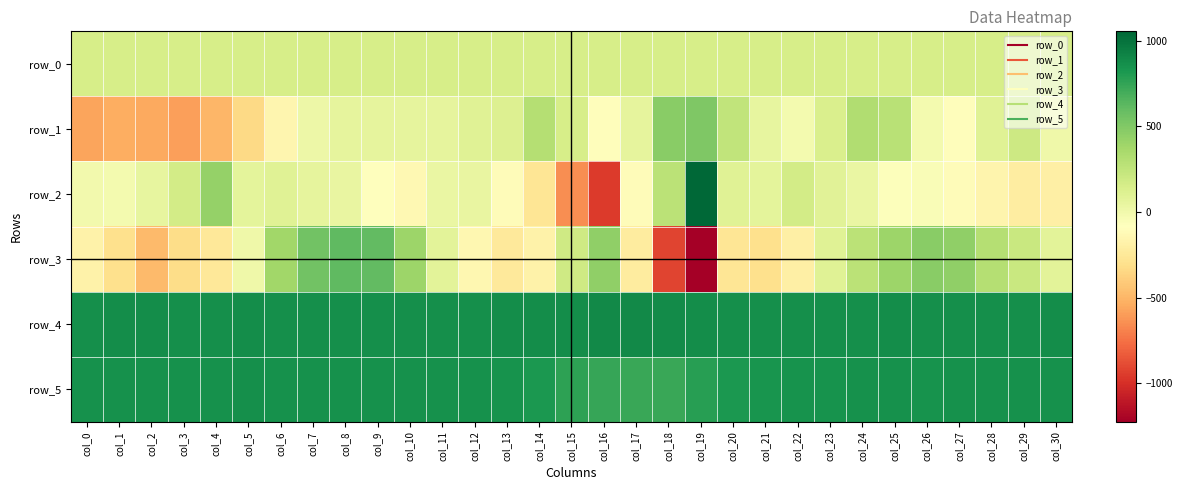

What is the greatest value displayed?

1055.0